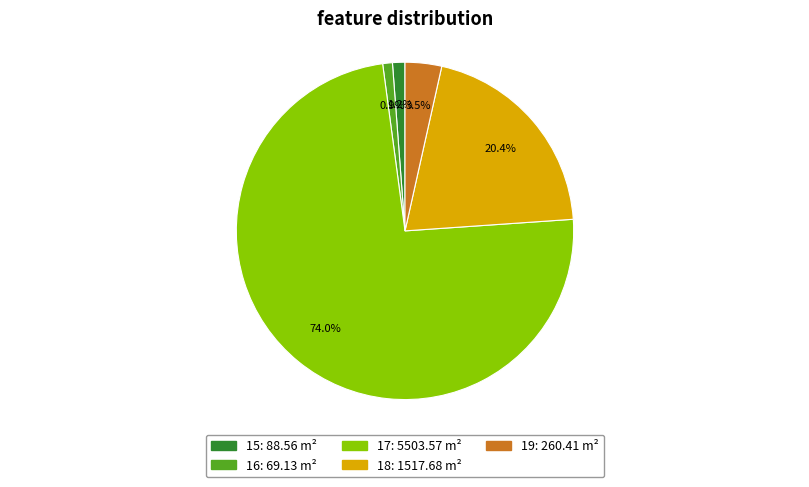

To the nearest percent, what is the difference between the 17 and 18 slice percentages?

54%